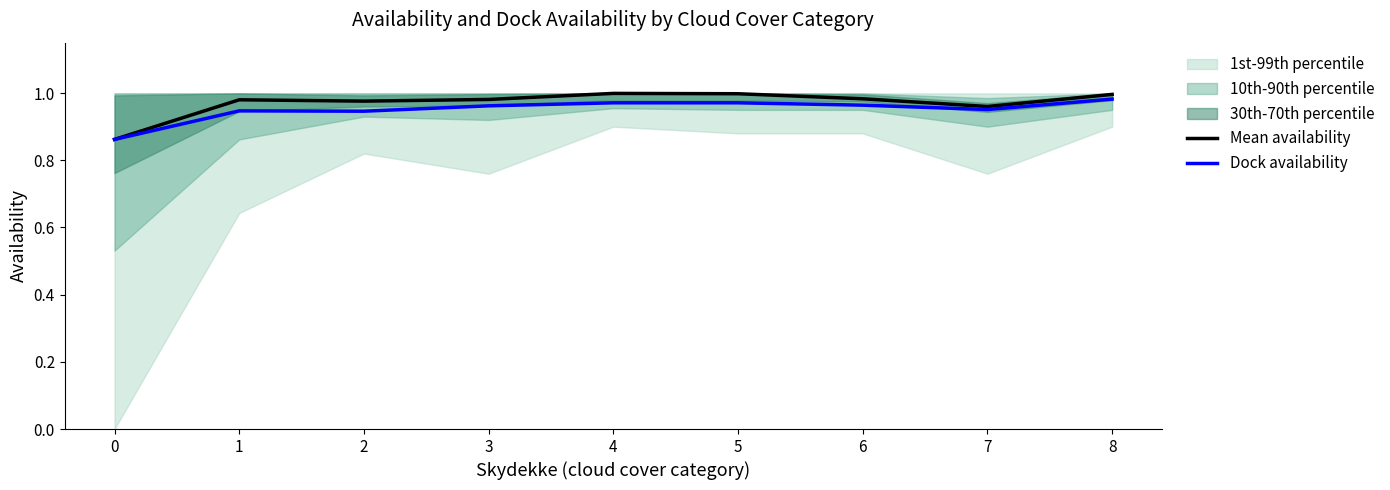

Does the chart have visible grid lines?

No